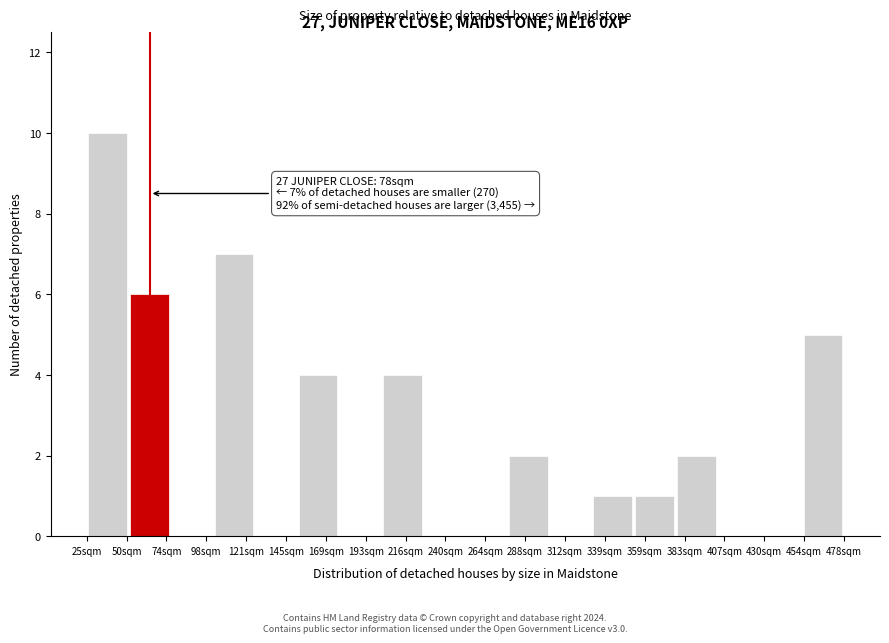

Reading right to left, list all the values displayed in this chart.

454sqm=5	430sqm=0	407sqm=0	383sqm=2	359sqm=1	339sqm=1	312sqm=0	288sqm=2	264sqm=0	240sqm=0	216sqm=4	193sqm=0	169sqm=4	145sqm=0	121sqm=7	98sqm=0	74sqm=6	50sqm=10